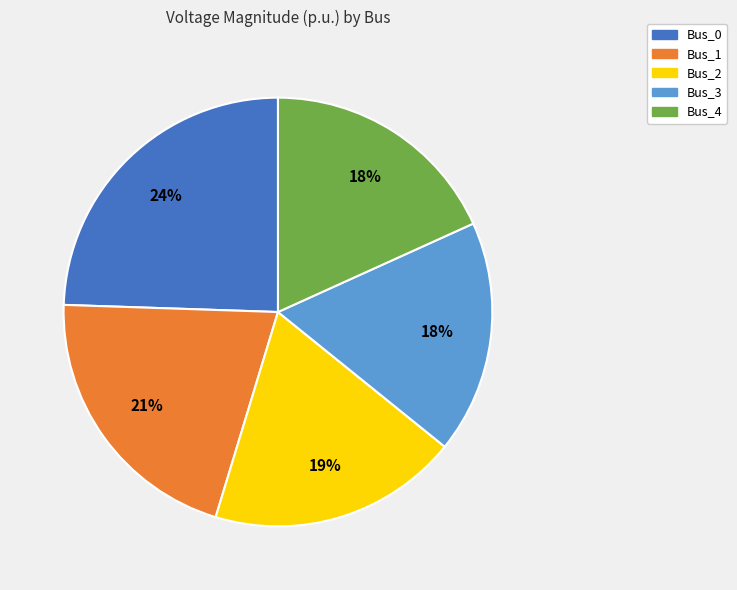

Is the sum of Bus_3 and Bus_2 greater than half?

No